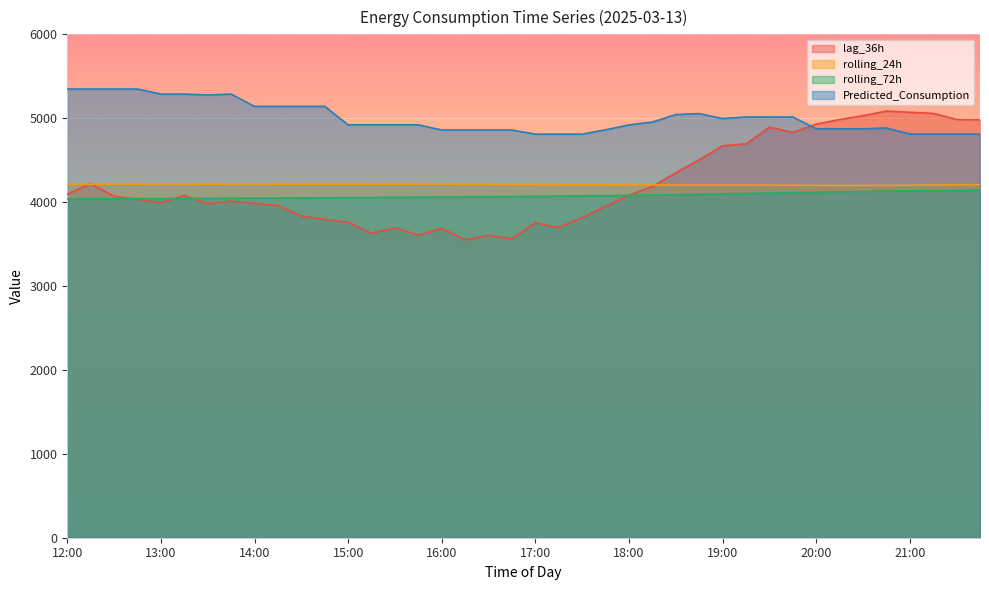

Which series has the largest total across all categories?

Predicted_Consumption